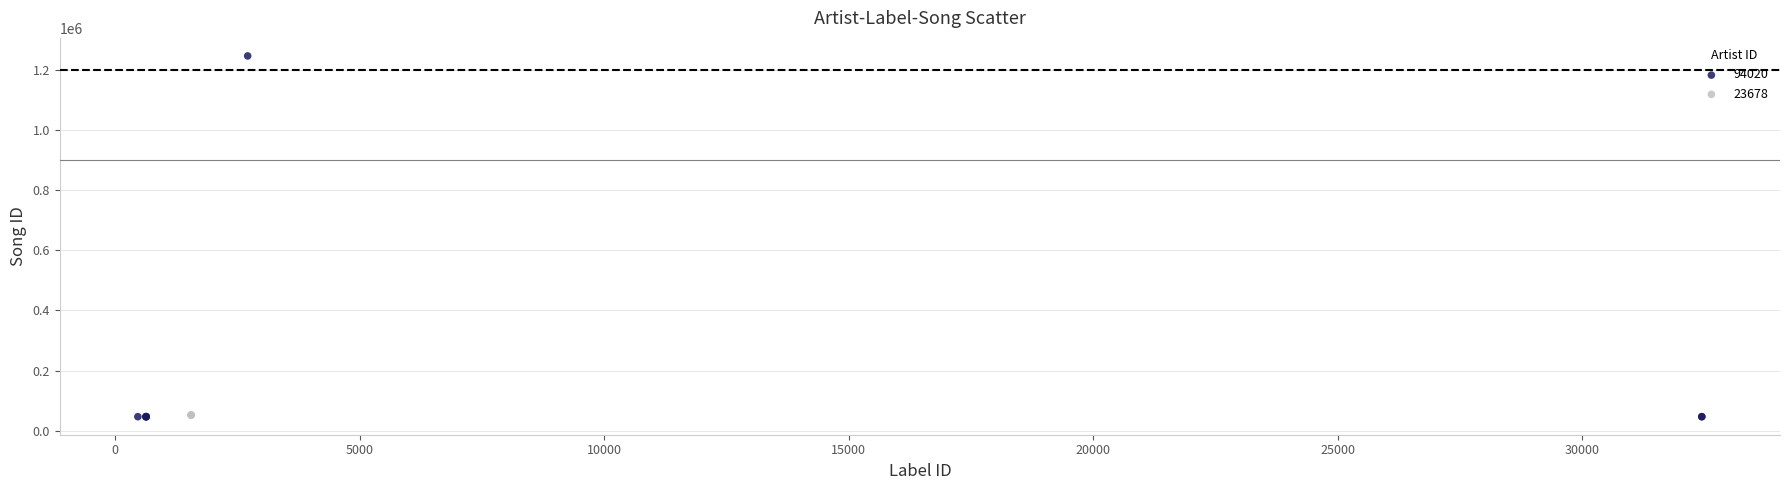

Which series reaches the maximum Y coordinate?

94020